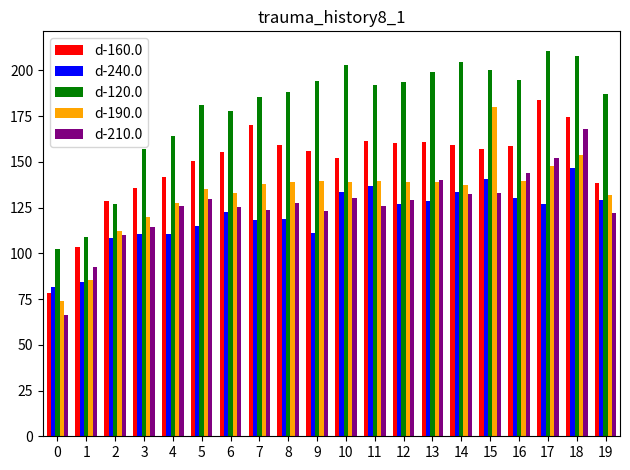

How many series are shown in this chart?

5